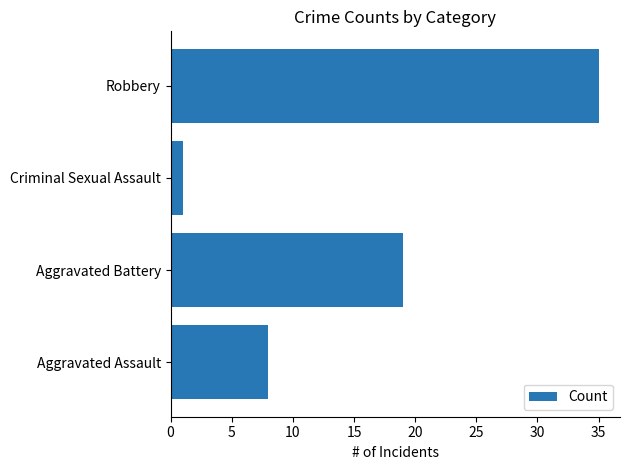

List the labels in order of value, smallest first.

Criminal Sexual Assault, Aggravated Assault, Aggravated Battery, Robbery